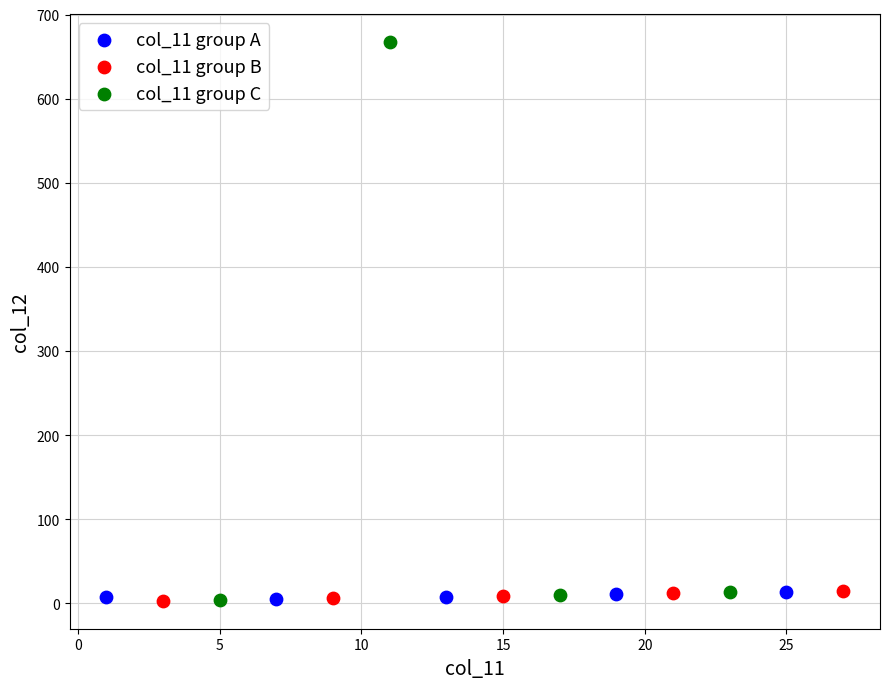

Which series has the widest spread of Y values?

col_11 group C